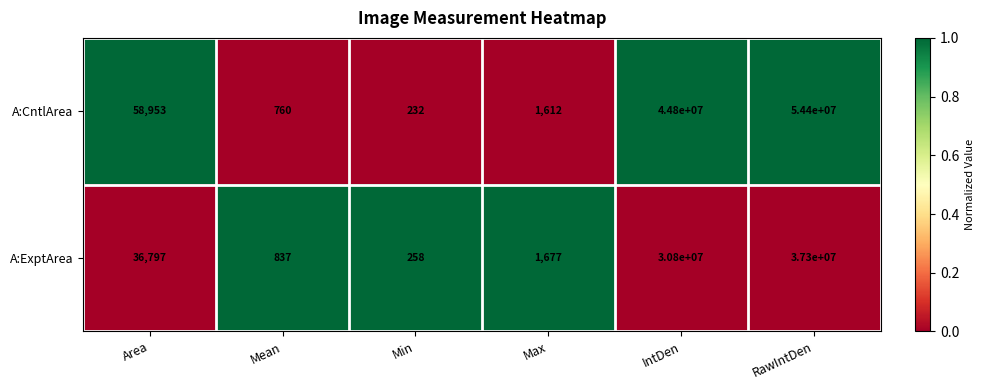

Reading left to right, extract all data points from this chart.

A:CntlArea: 58953	760	232	1612	44800000	54400000
A:ExptArea: 36797	837	258	1677	30800000	37300000